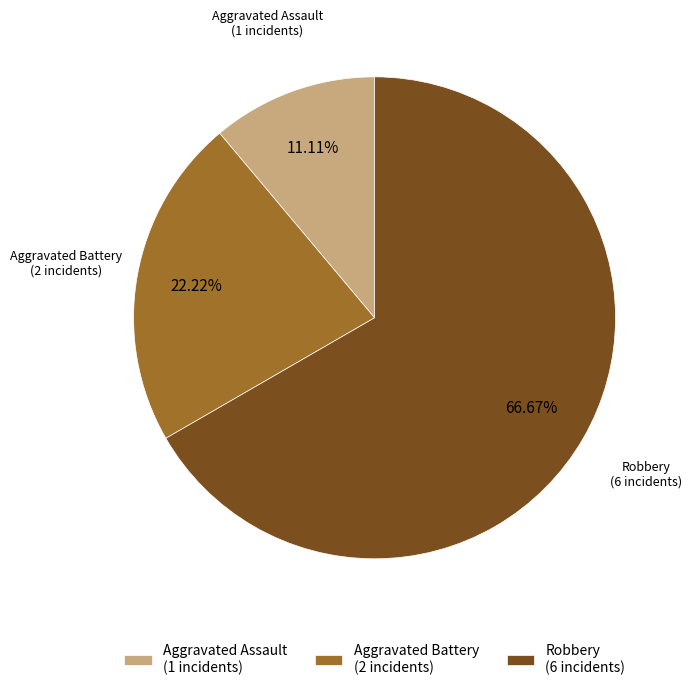

Which slice represents more than half of the pie?

Robbery